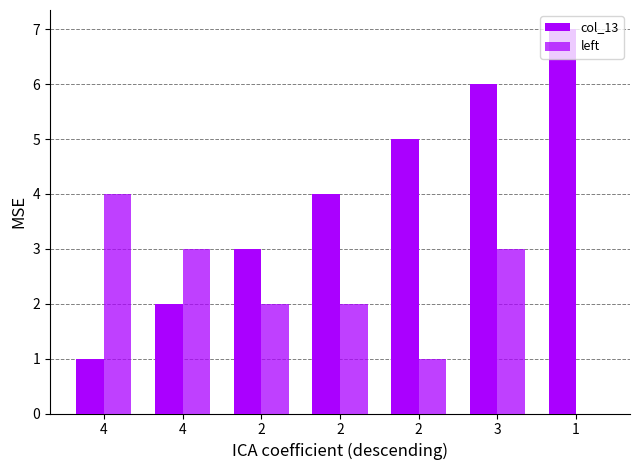

What is the average value of the left series?

2